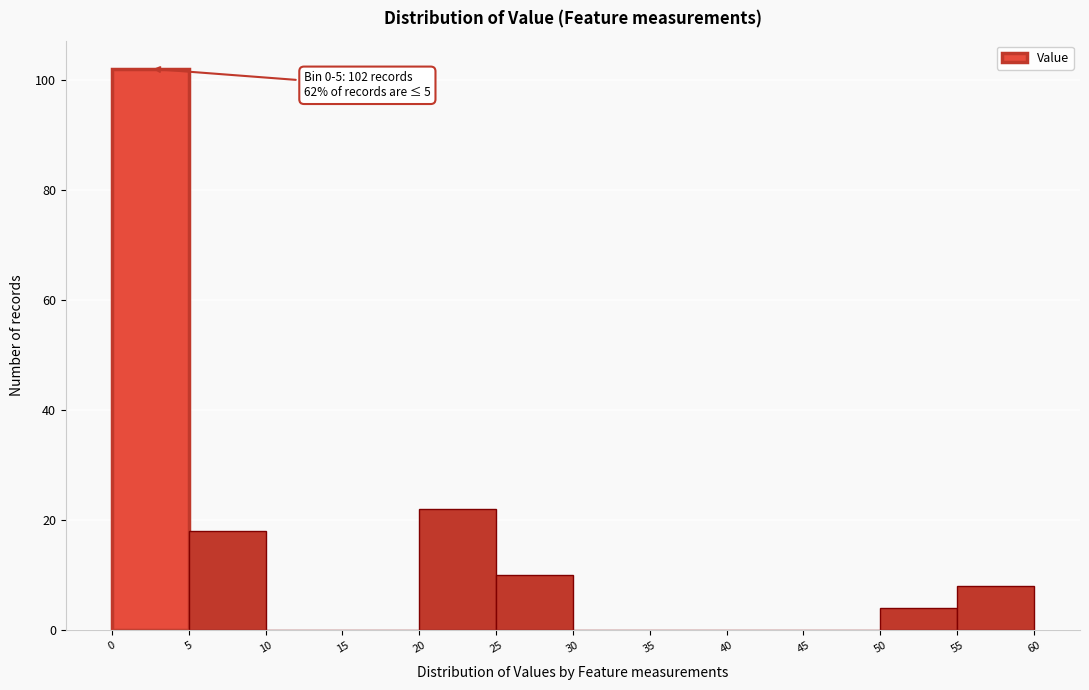

Which range on the x-axis has the tallest bar?

0 to 5